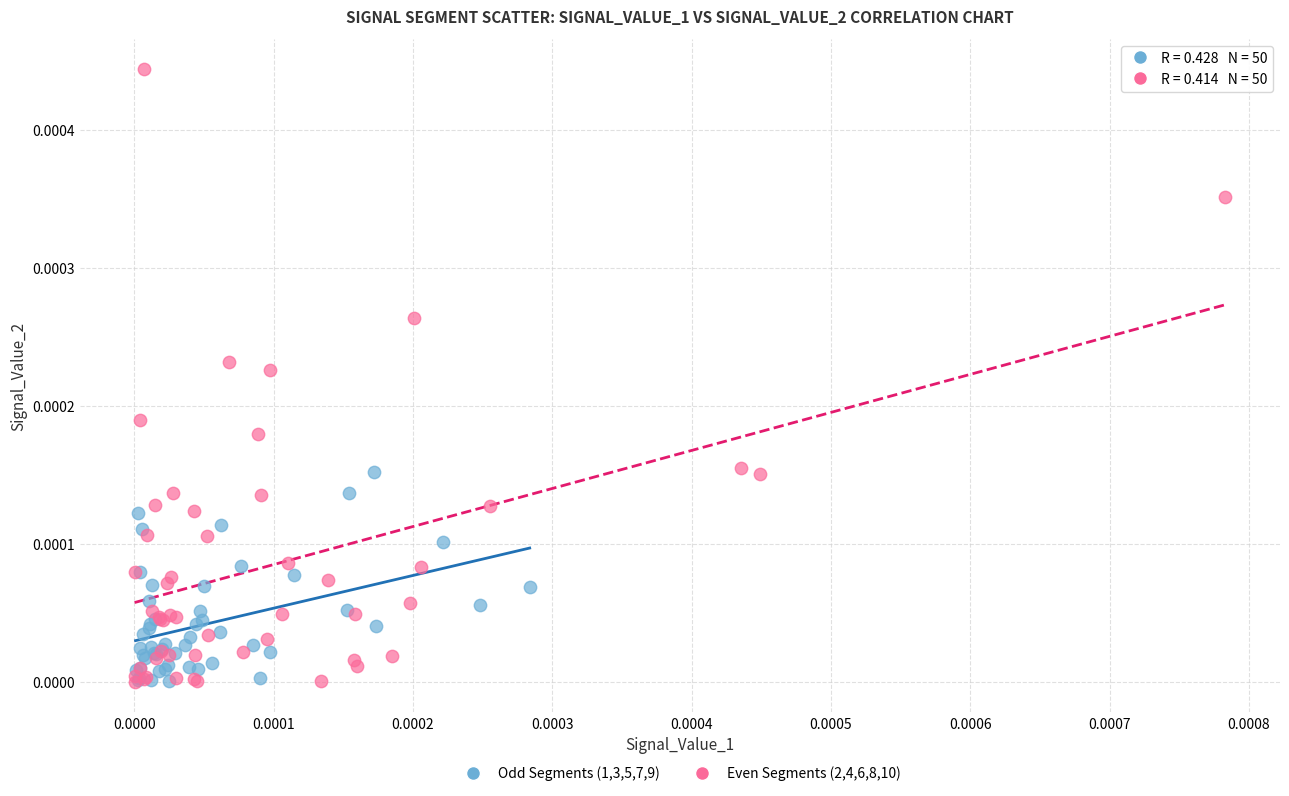

Which series contains the highest Y value?

Even Segments (2,4,6,8,10)